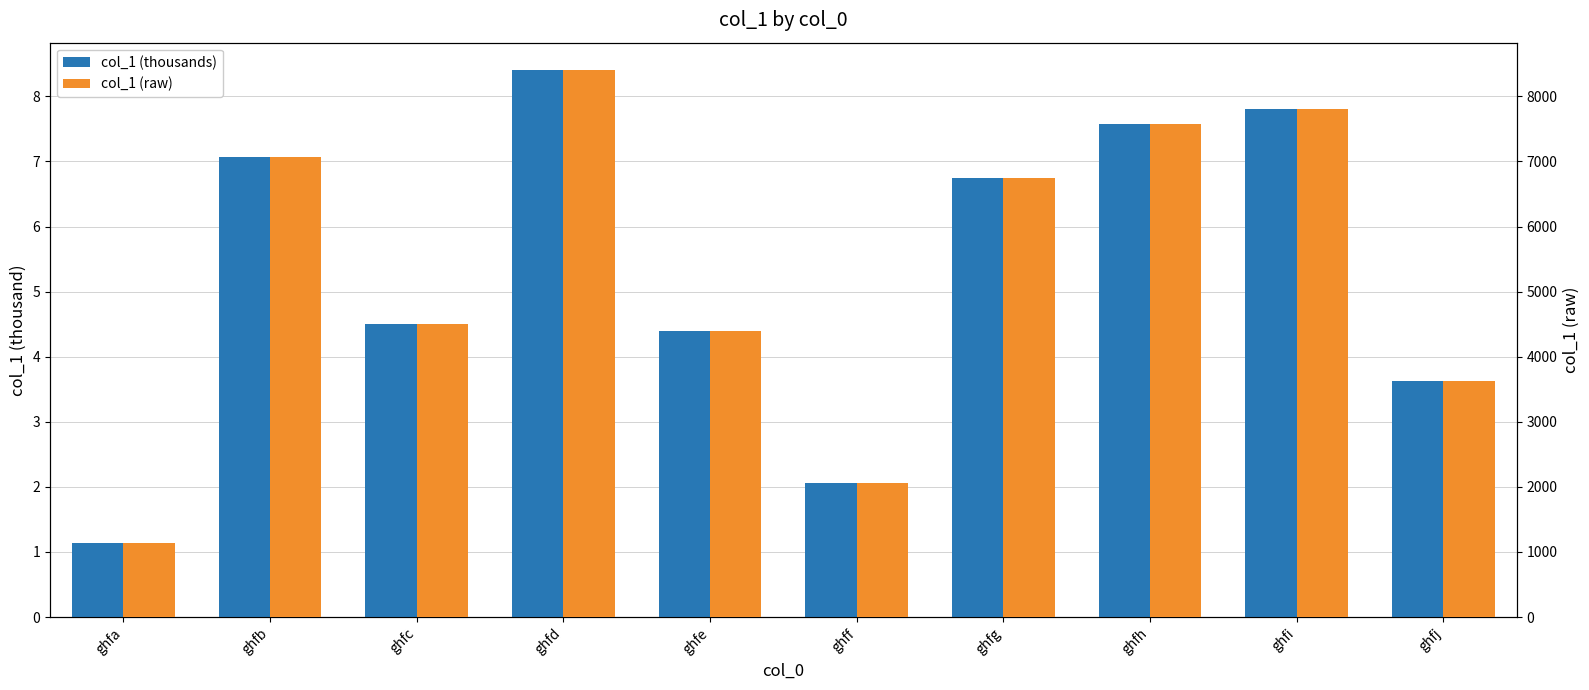

What is the value of the col_1 (raw) bar at the 4th from the left?

8405.0